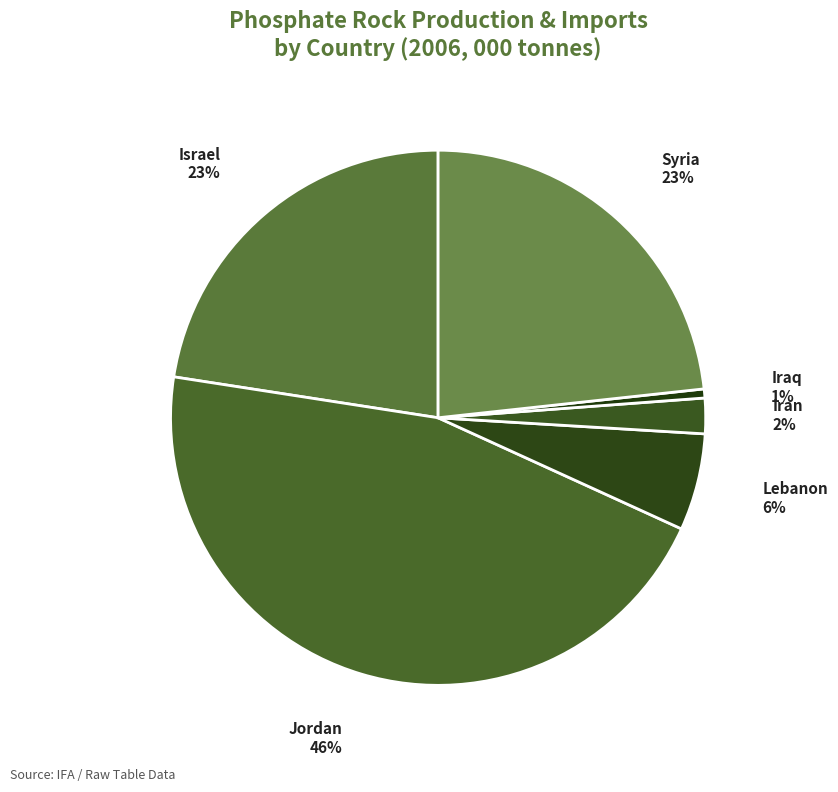

Is it true that Jordan is 46% of the pie?

True